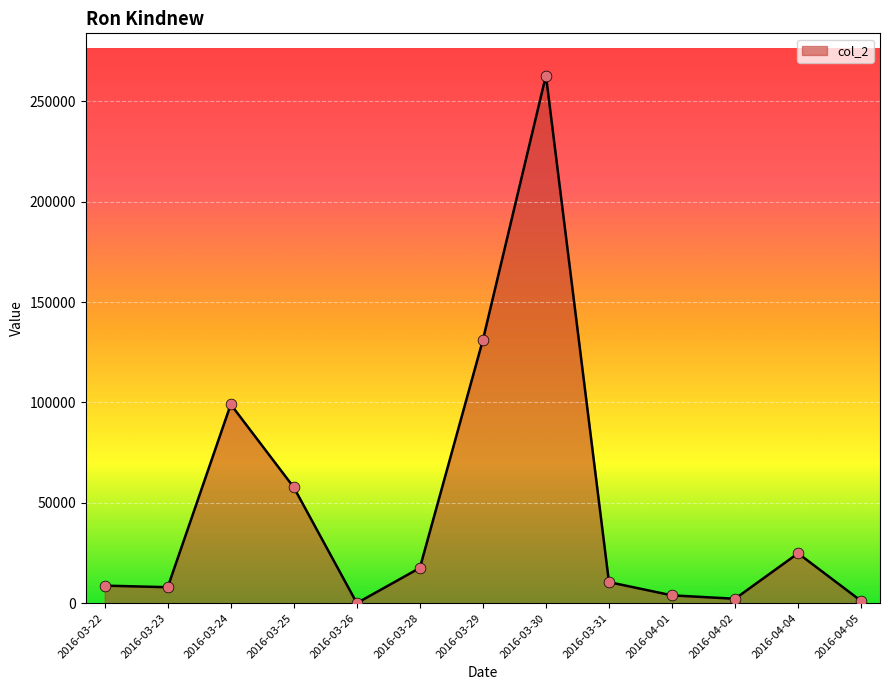

Which has a higher value, 2016-03-31 or 2016-03-23?

2016-03-31